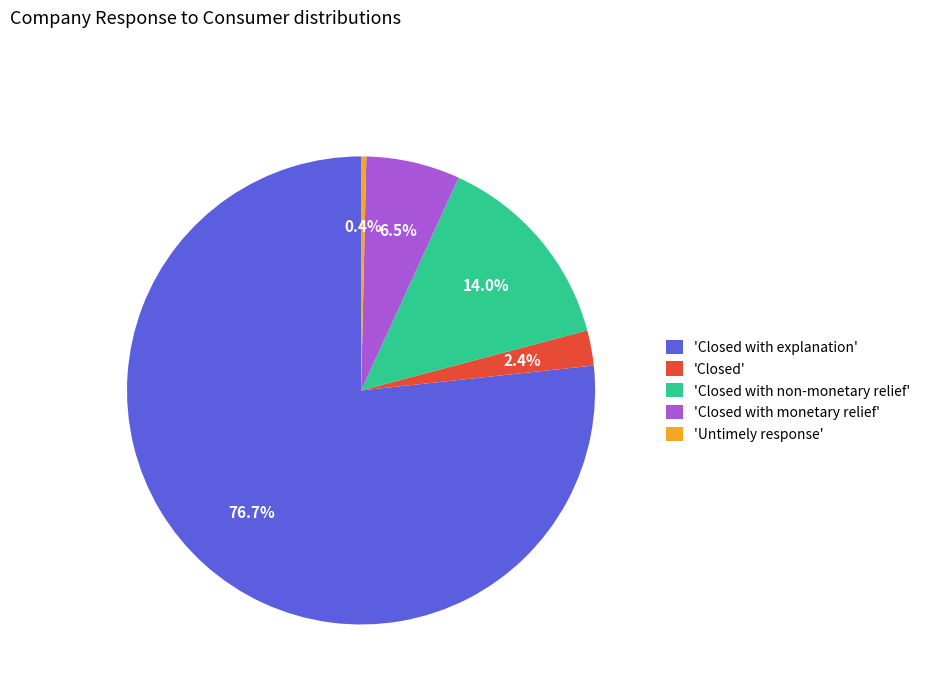

Which category has the biggest portion of the pie?

'Closed with explanation'